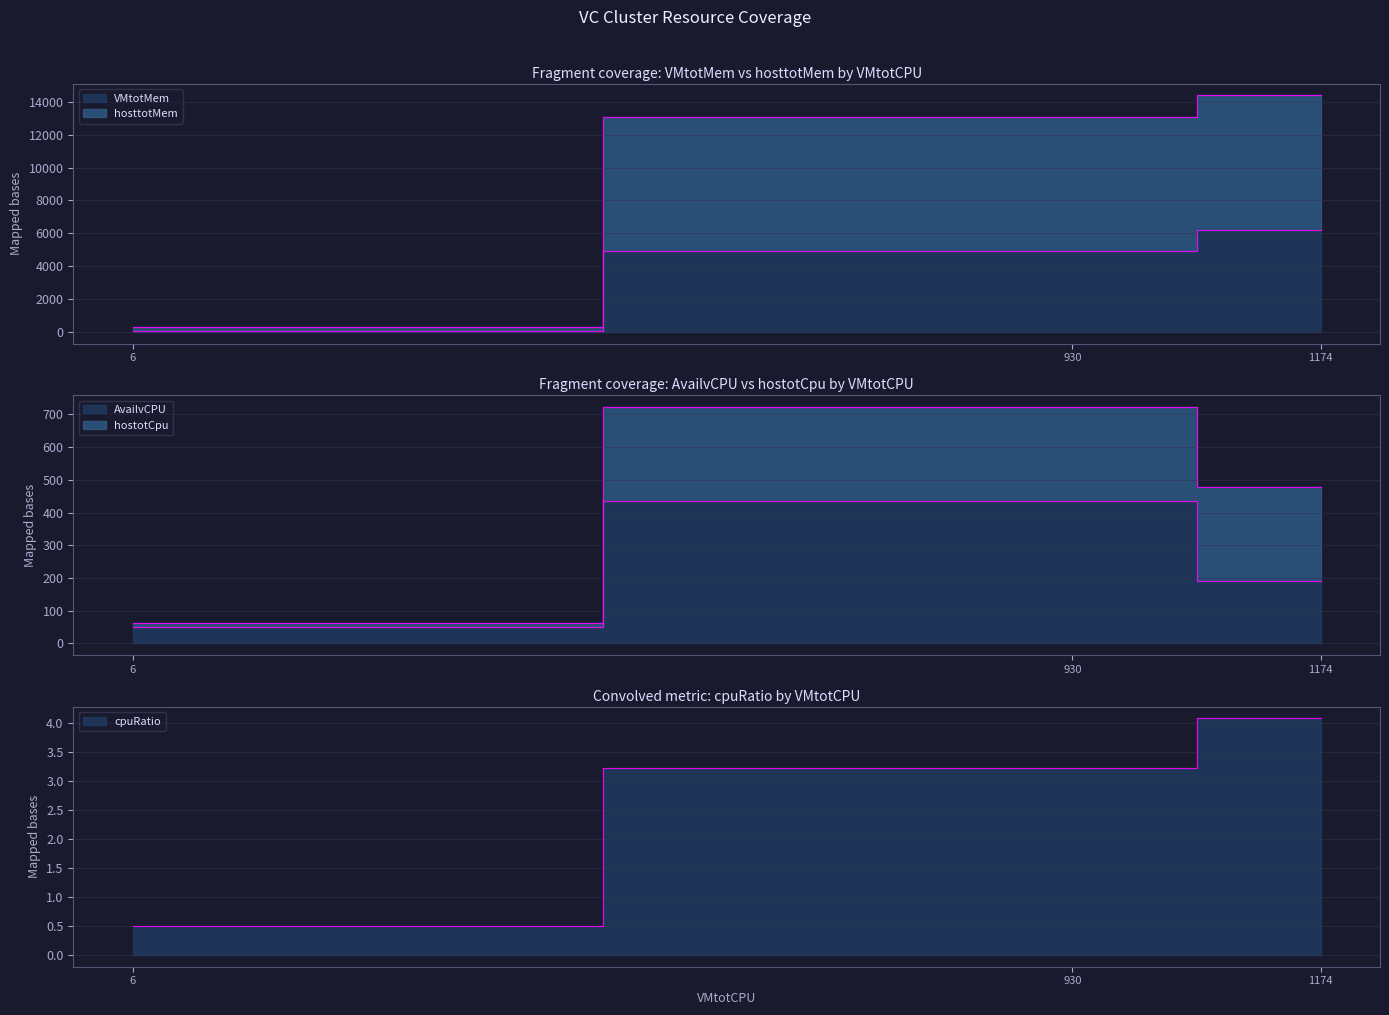

How many data points in hostotCpu are less than 288?

1